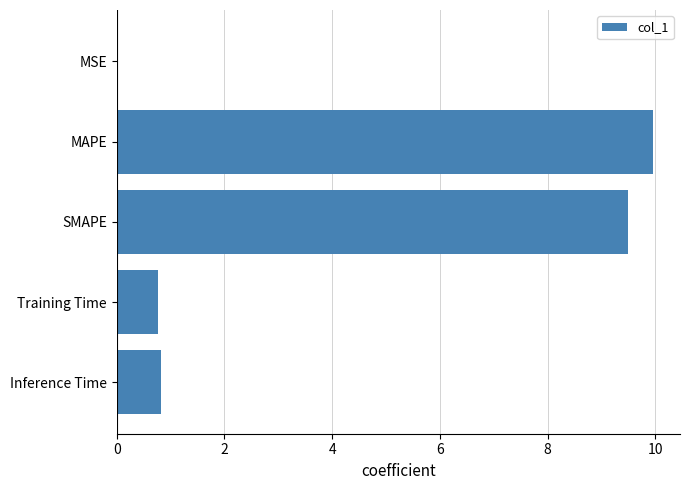

What is the approximate value at Inference Time?

0.8